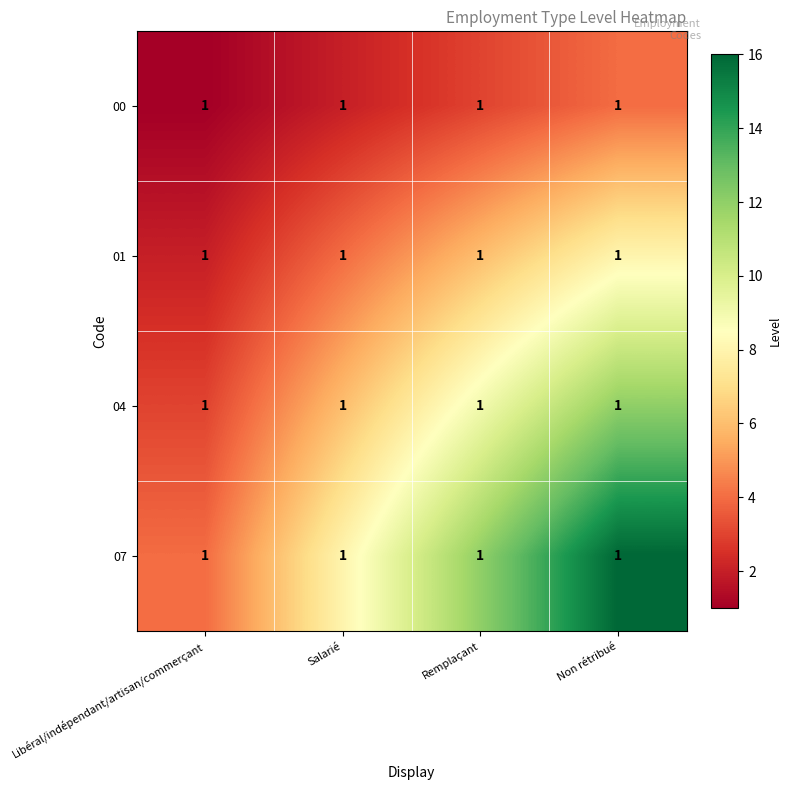

Rank the categories by 04 value from highest to lowest.

Non rétribué, Remplaçant, Salarié, Libéral/indépendant/artisan/commerçant